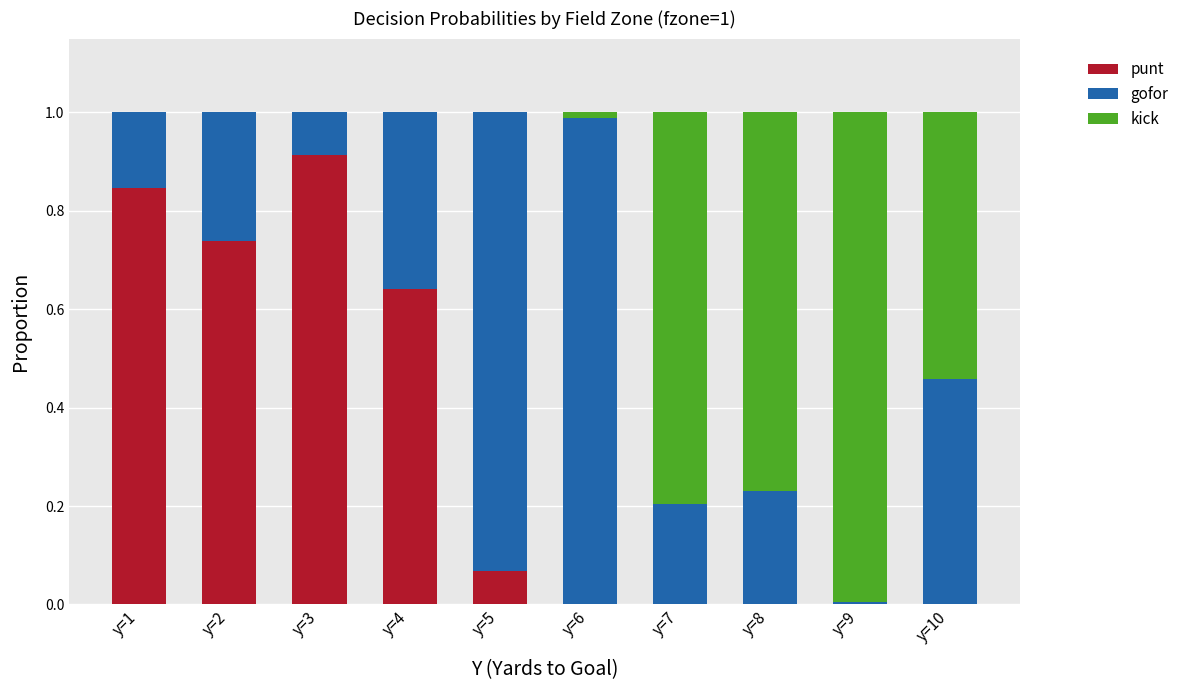

The punt series shows 1.1 at y=4. True or false?

False